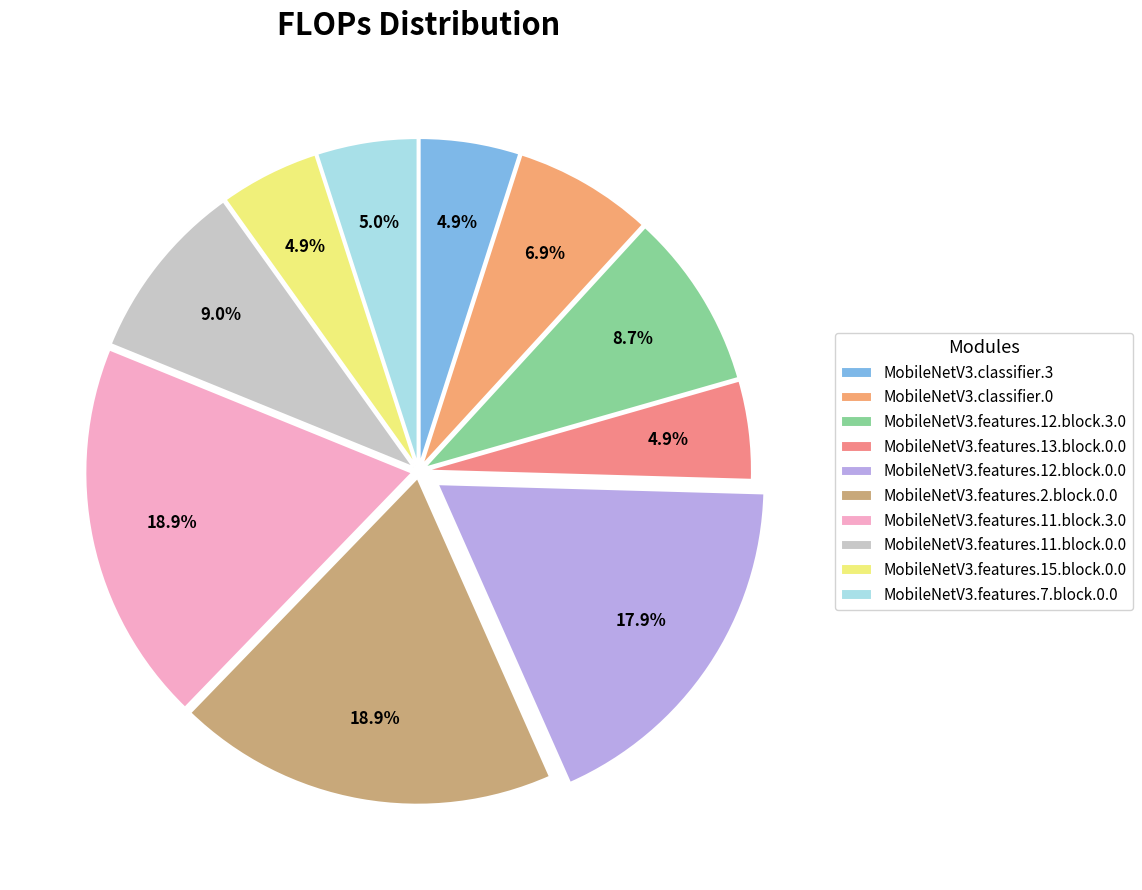

Does any single category account for the majority?

No